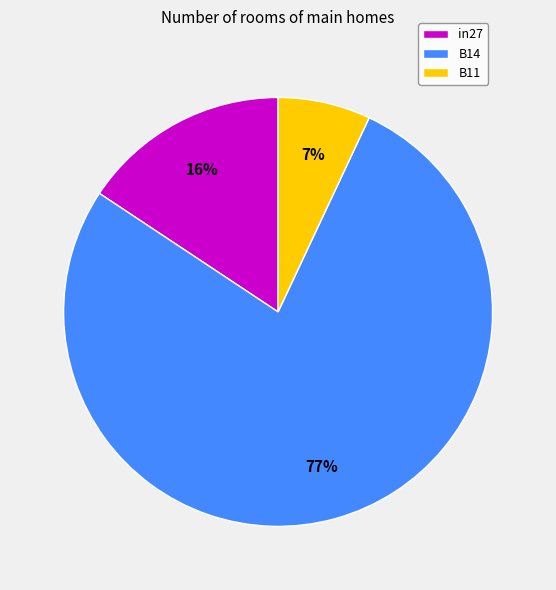

Which slice is the smallest?

B11